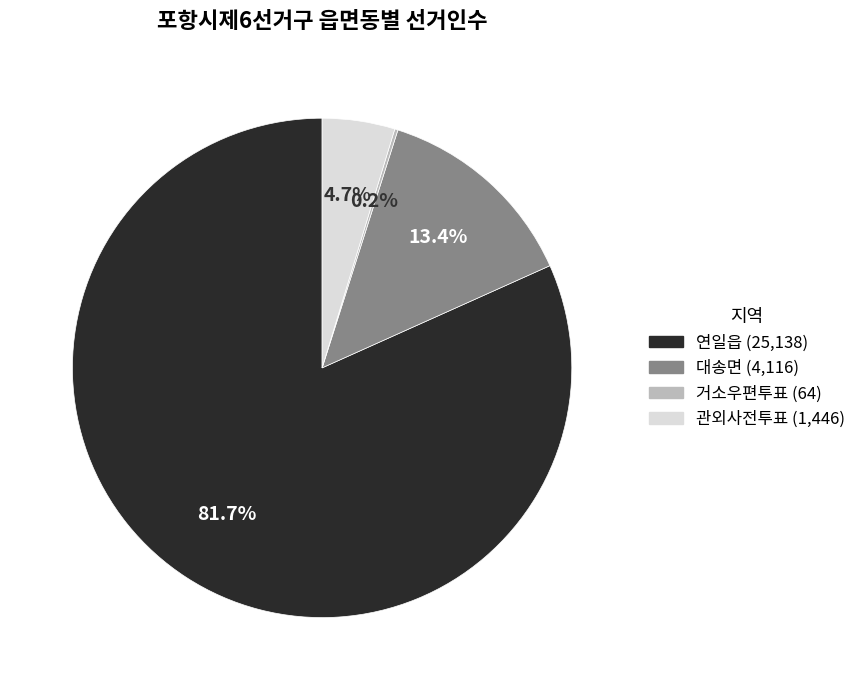

To the nearest percent, what is the difference between the 연일읍 and 대송면 slice percentages?

68%